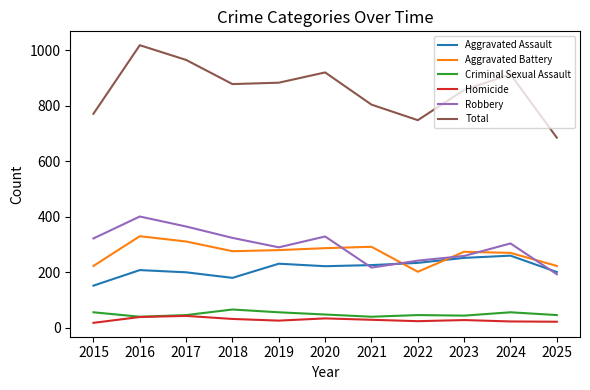

What is the spread (max minus min) of values at 2022?

724